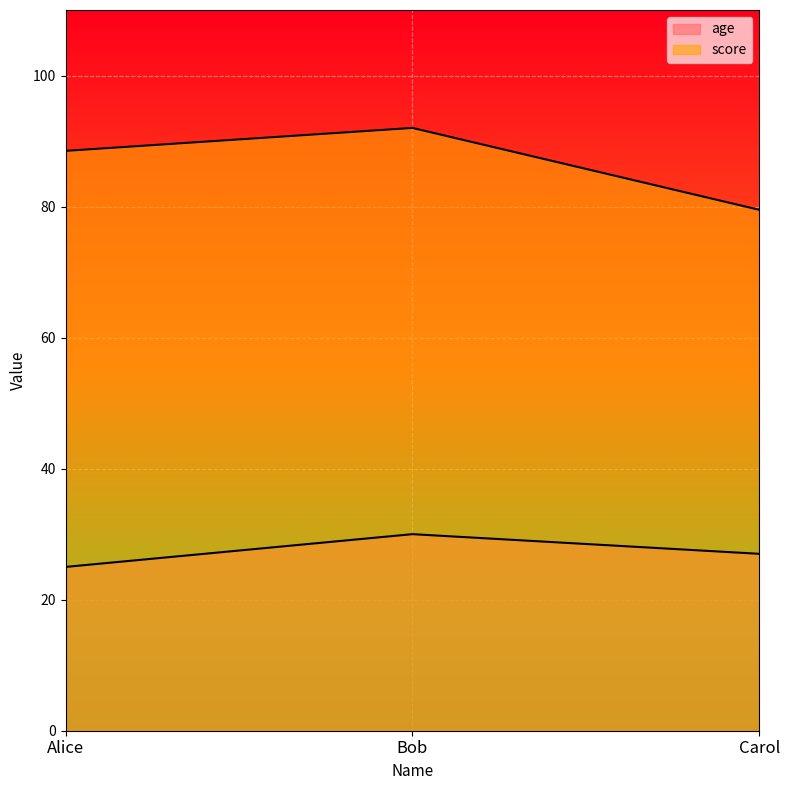

What is the difference between the maximum and minimum values in the score series?

12.5